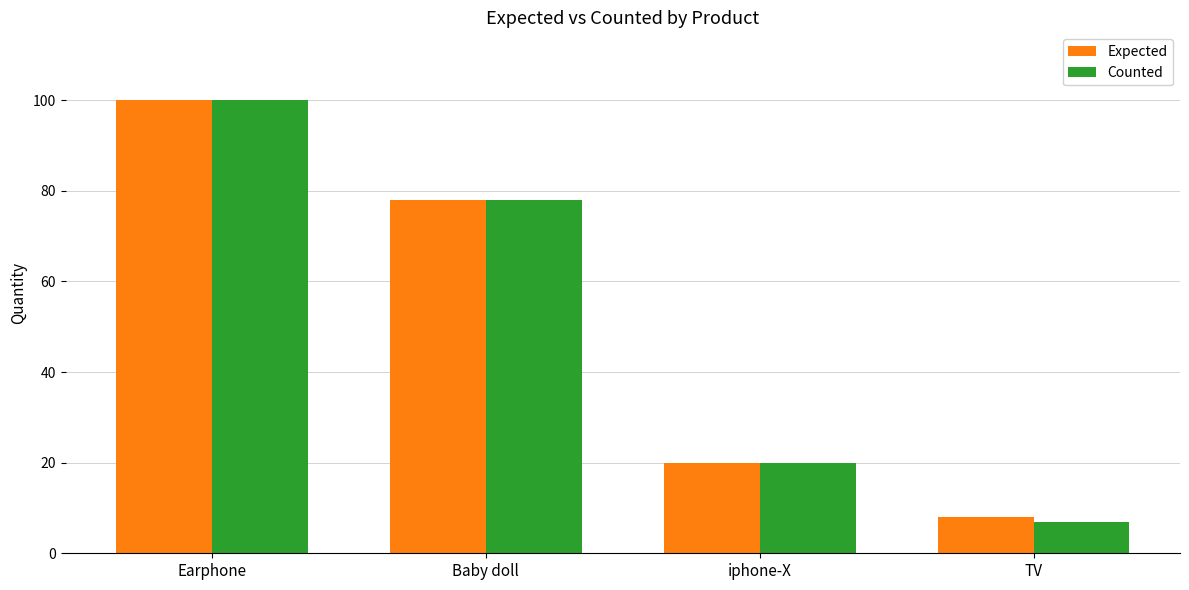

Rank the categories by Counted value from lowest to highest.

TV, iphone-X, Baby doll, Earphone